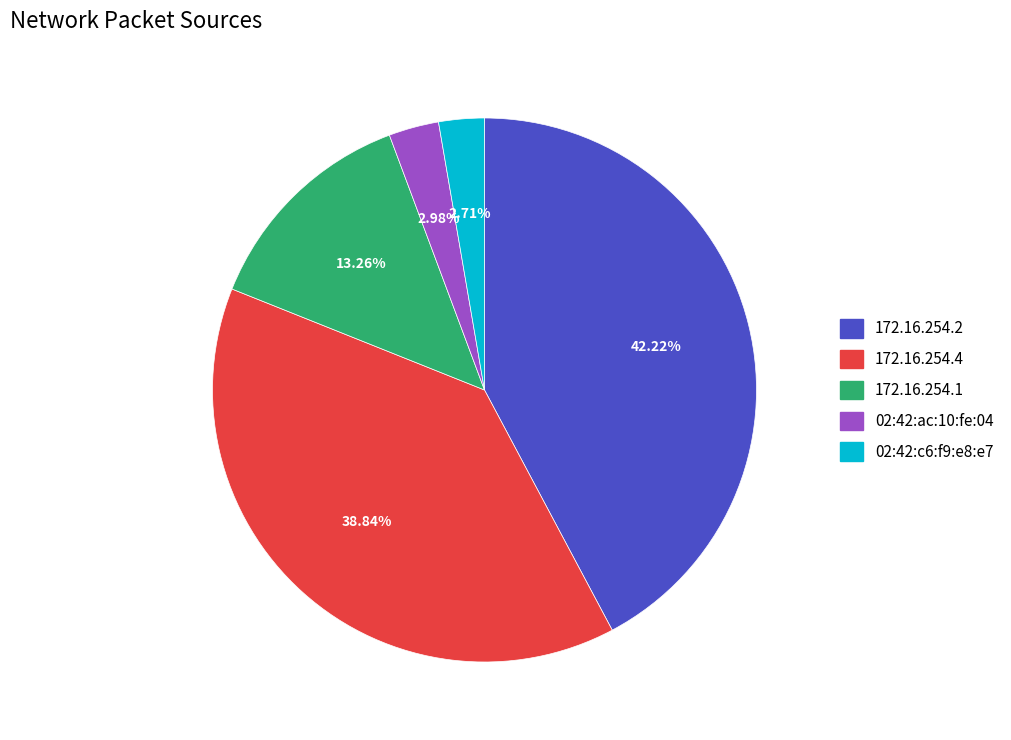

Is there any slice that represents more than half of the pie?

No